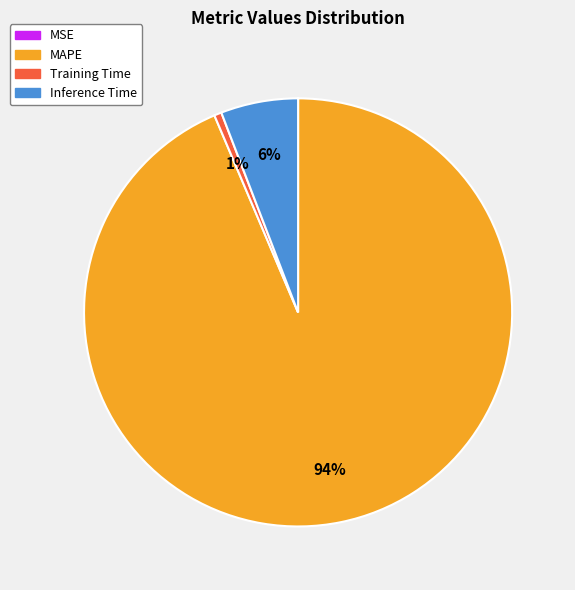

To the nearest percent, what is the average slice percentage?

25%